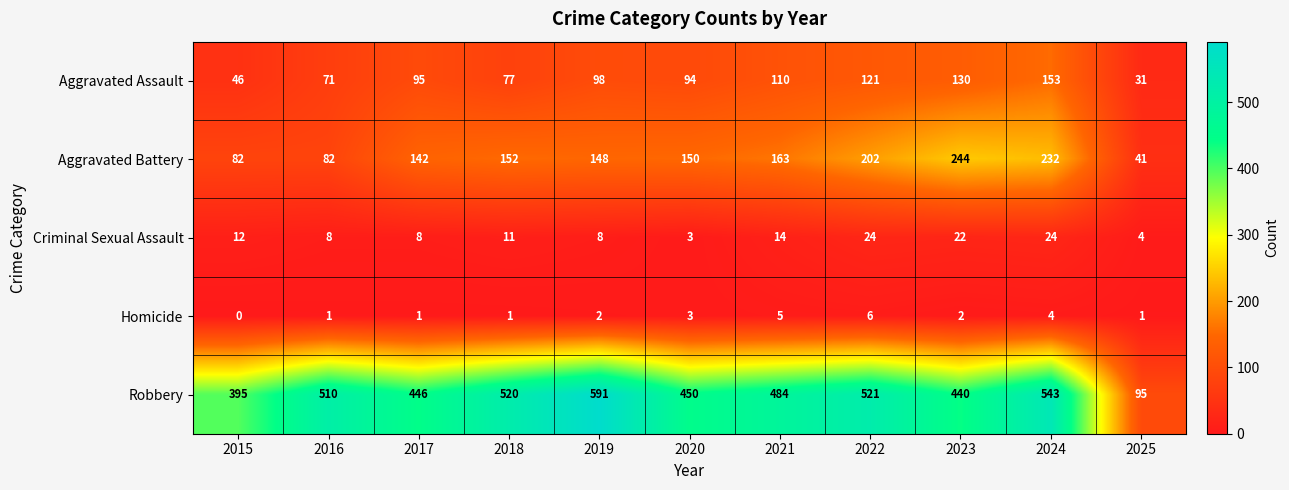

What is the difference between the maximum and minimum values in the Criminal Sexual Assault series?

21